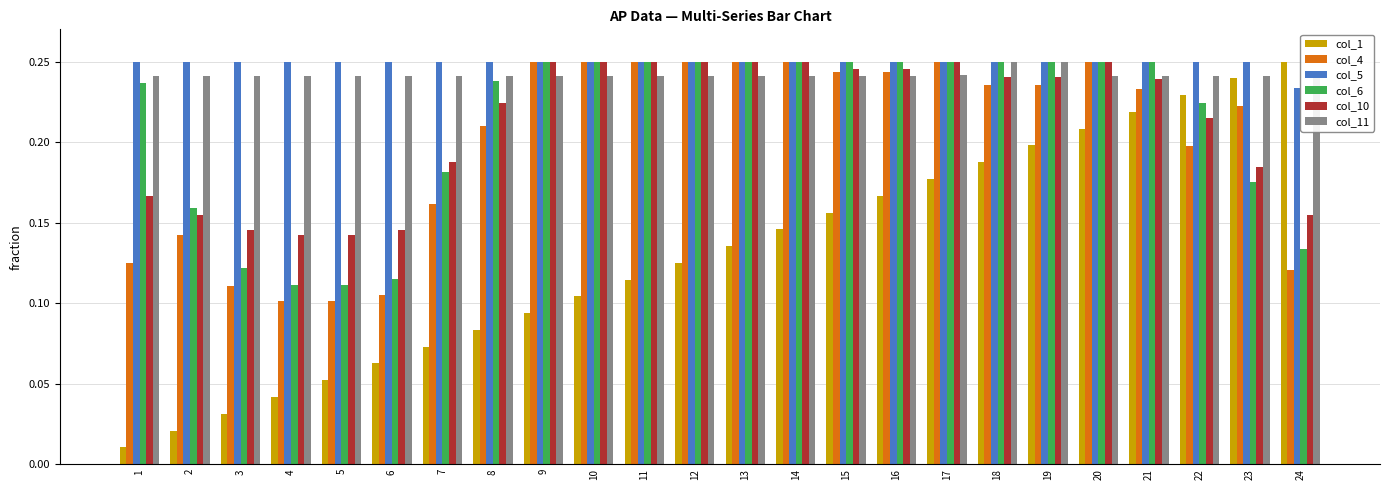

What is the value of the col_6 bar at the 8th from the left?

0.2